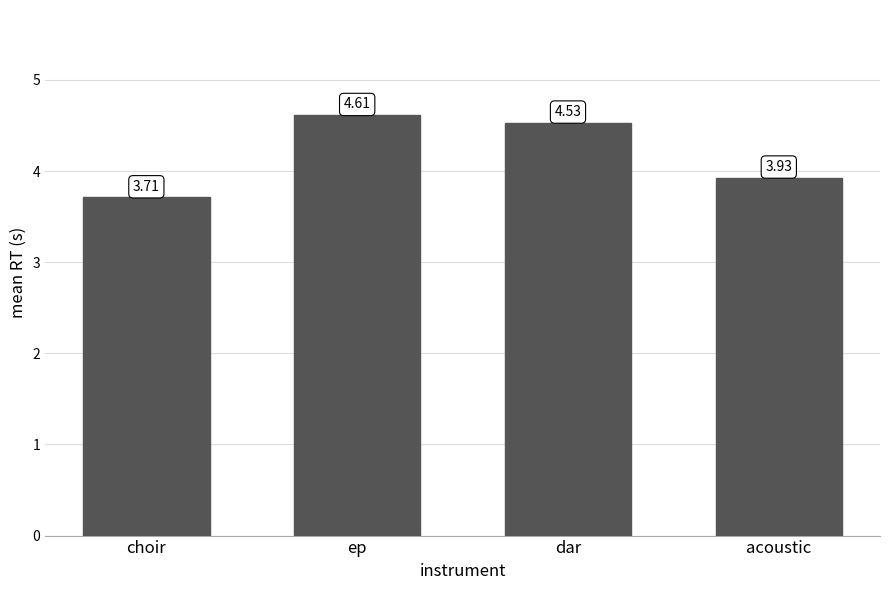

Which label corresponds to the smallest value in the chart?

choir